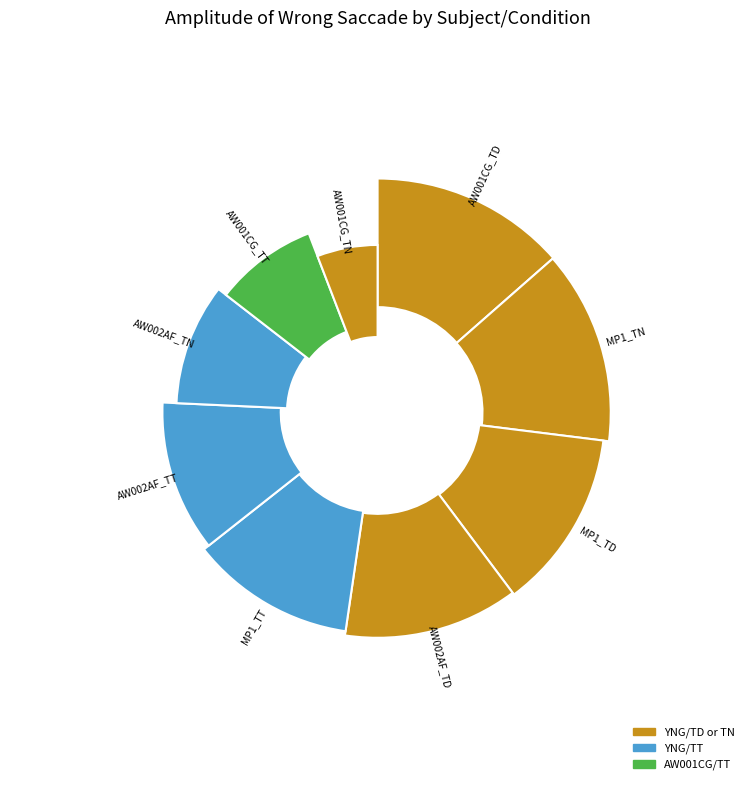

Is it true that AW001CG_TN is 6% of the pie?

True